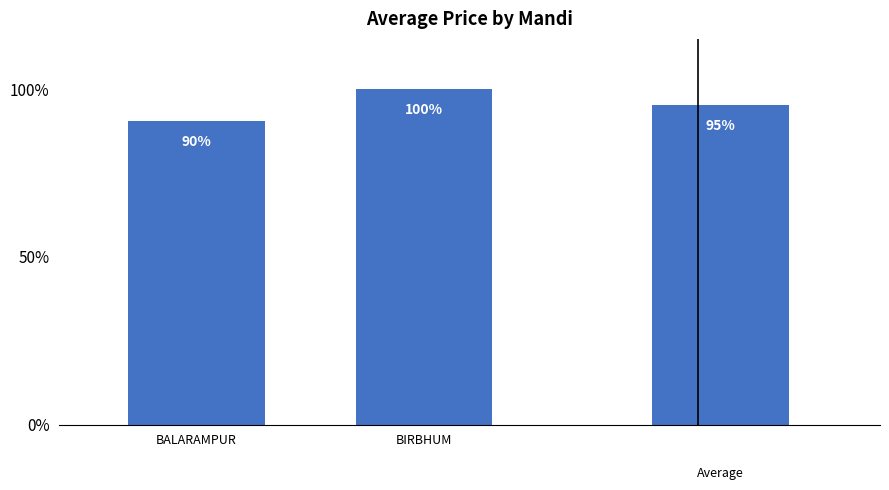

What is the maximum value shown in the chart?

1.0